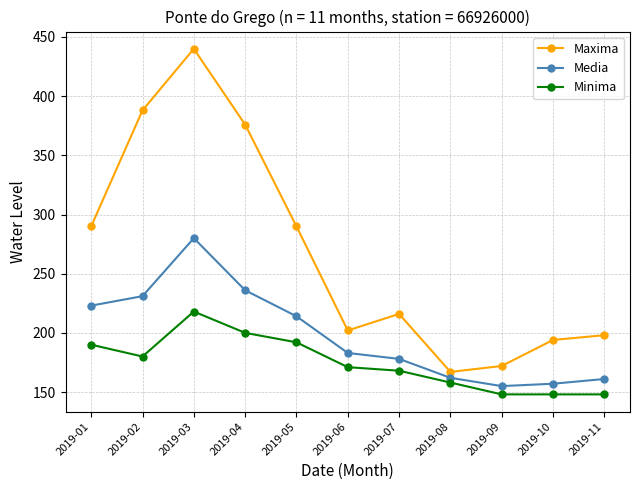

How many values in the Minima series are below 171?

5